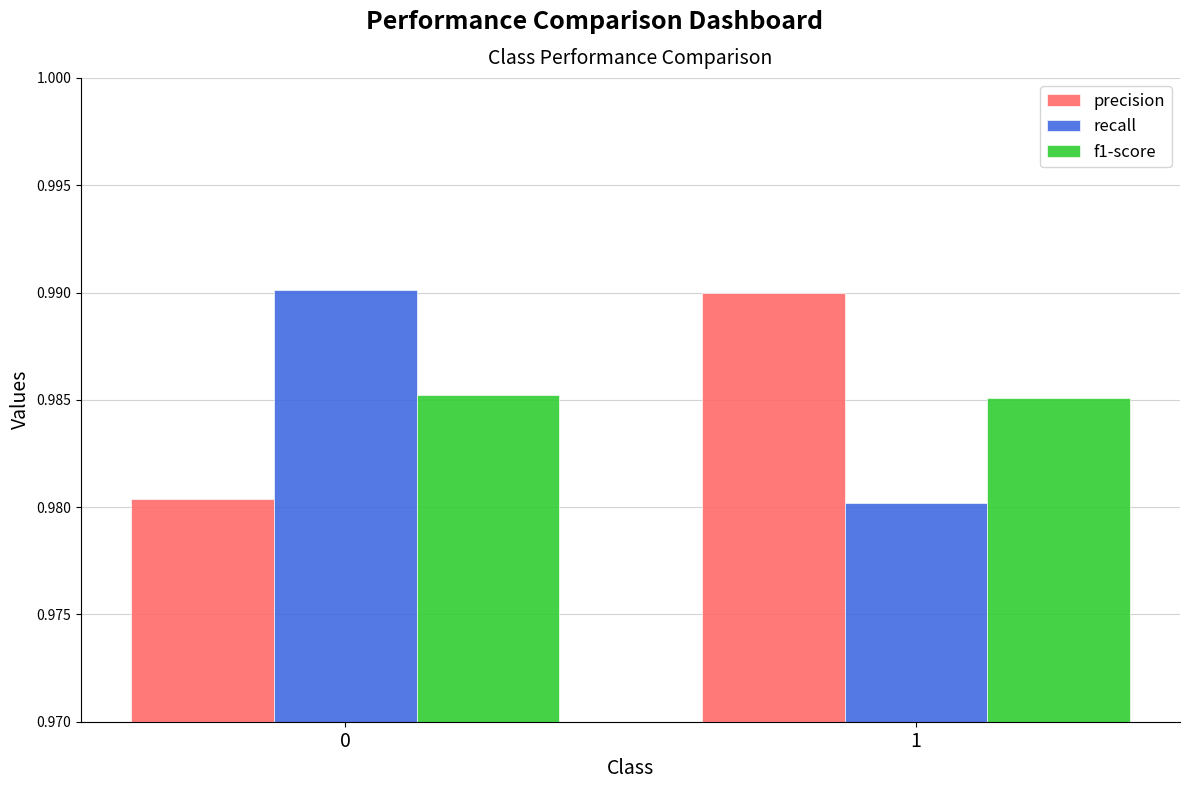

What is the sum of all f1-score values?

2.0